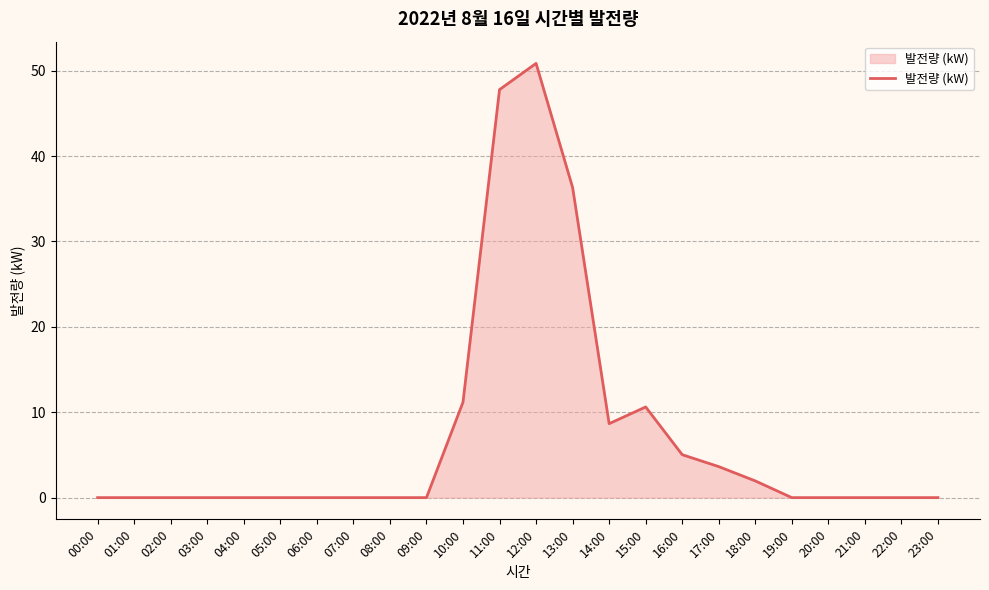

Between 08:00 and 13:00, which is larger?

13:00